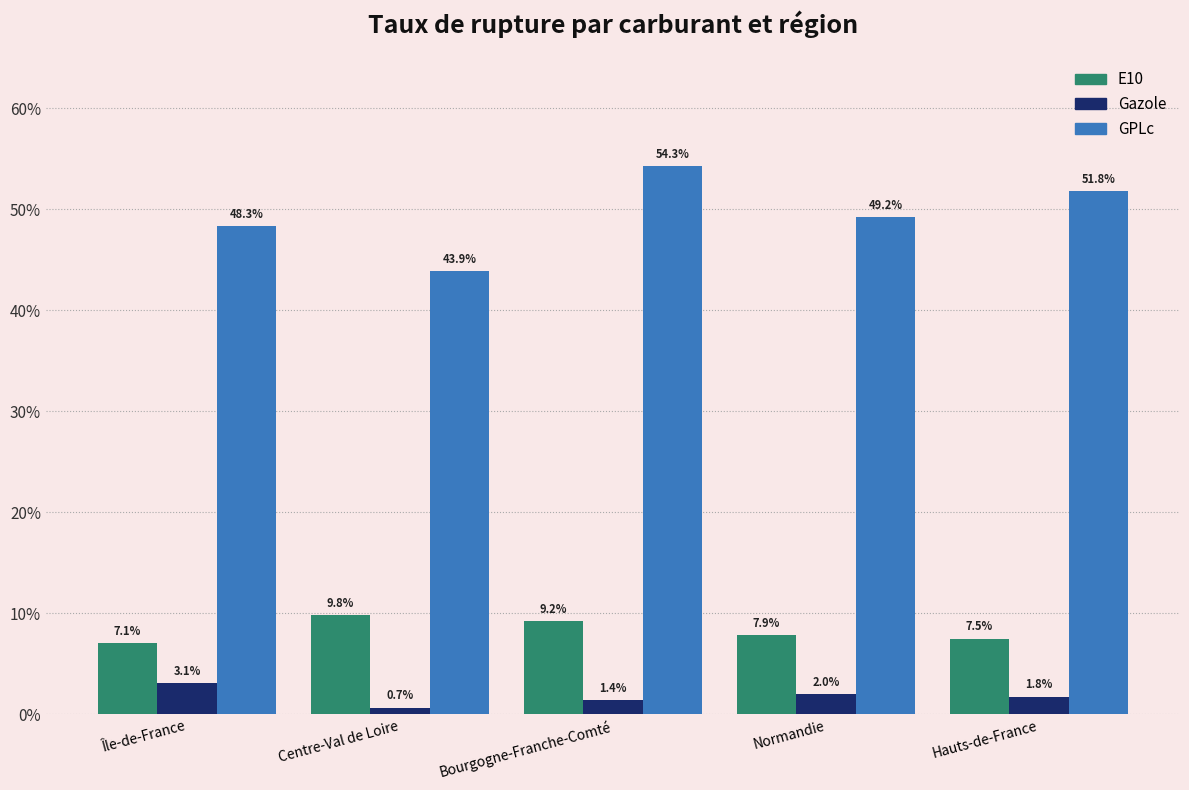

Reading left to right, transcribe all the data shown in this chart.

E10: Île-de-France=7.1	Centre-Val de Loire=9.8	Bourgogne-Franche-Comté=9.2	Normandie=7.9	Hauts-de-France=7.5
Gazole: Île-de-France=3.1	Centre-Val de Loire=0.7	Bourgogne-Franche-Comté=1.4	Normandie=2.0	Hauts-de-France=1.8
GPLc: Île-de-France=48.3	Centre-Val de Loire=43.9	Bourgogne-Franche-Comté=54.3	Normandie=49.2	Hauts-de-France=51.8